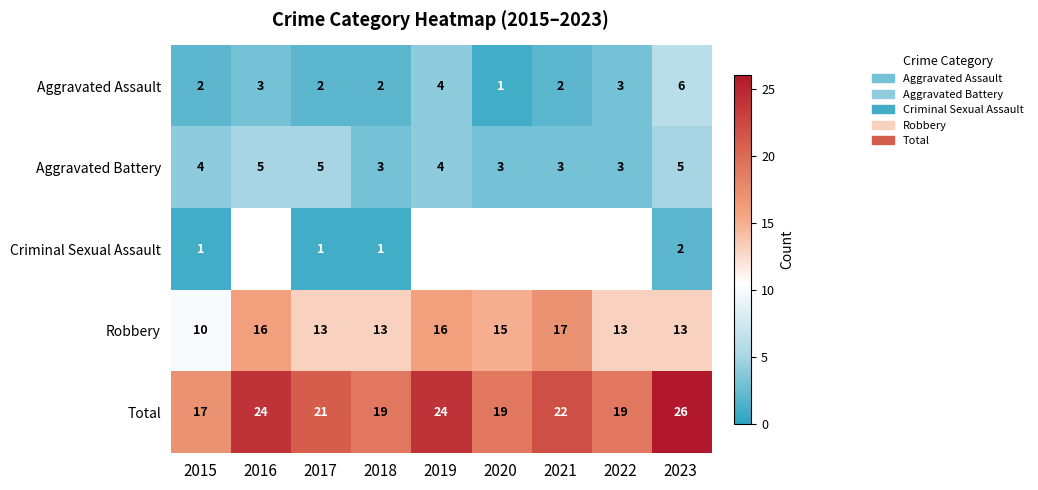

Where does the Total series first go above 21?

2016